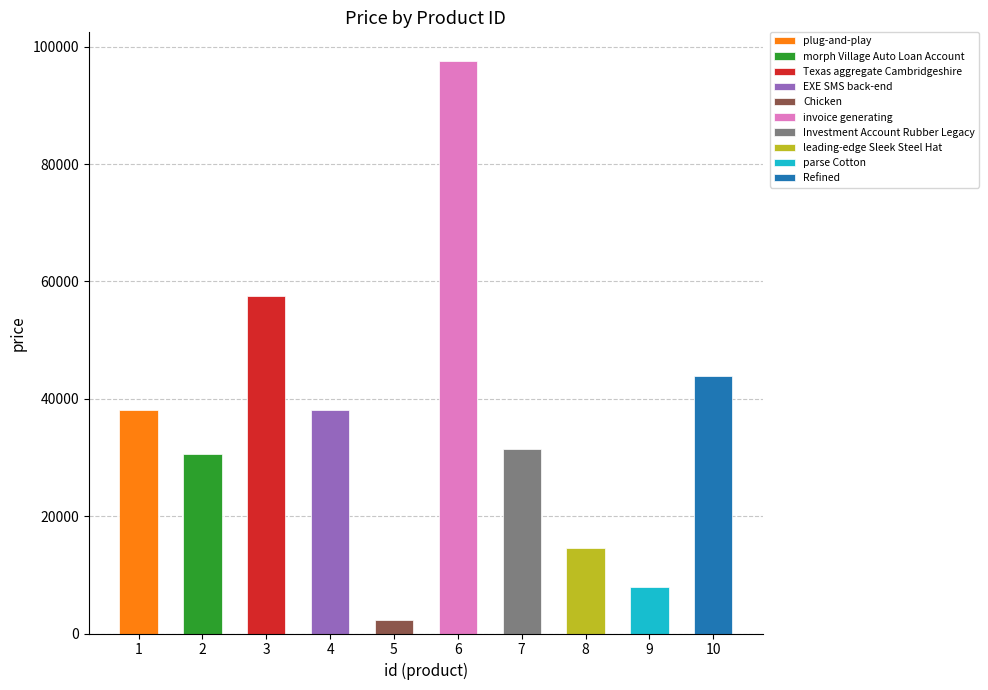

How many values are below 38062?

5